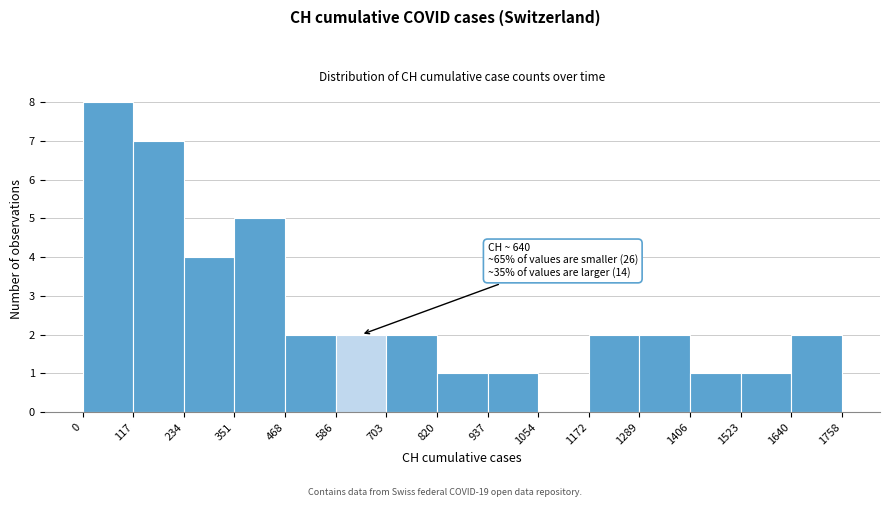

Which range on the x-axis has the tallest bar?

0 to 117